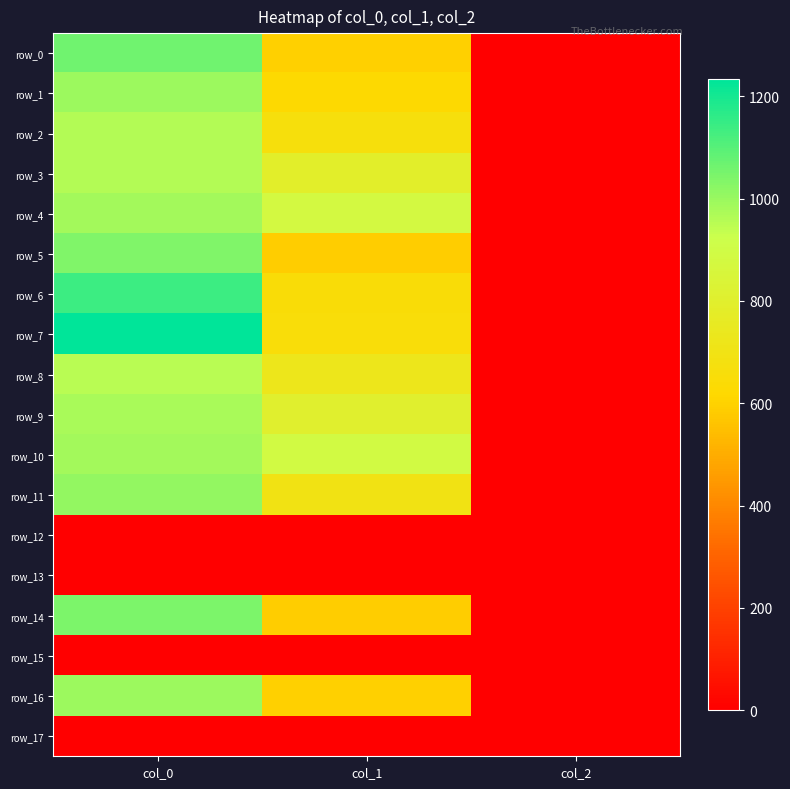

At which category does the chart reach its peak across all series?

col_0